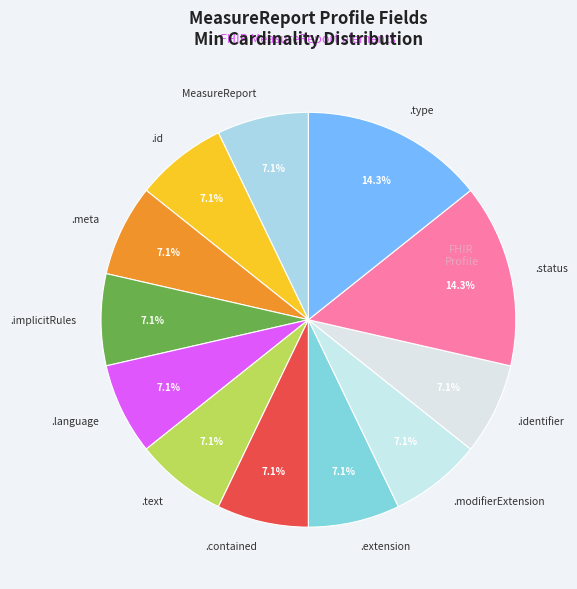

Between .text and .type, which is larger?

.type